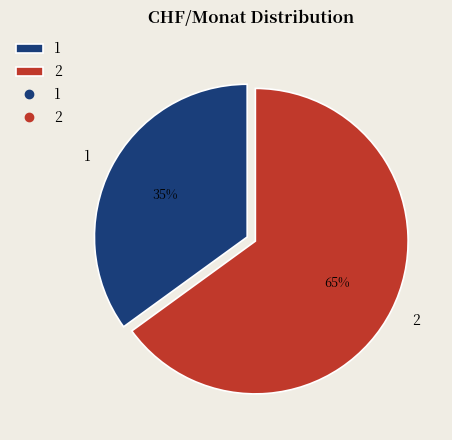

What percentage is the 2 slice, to the nearest percent?

65%